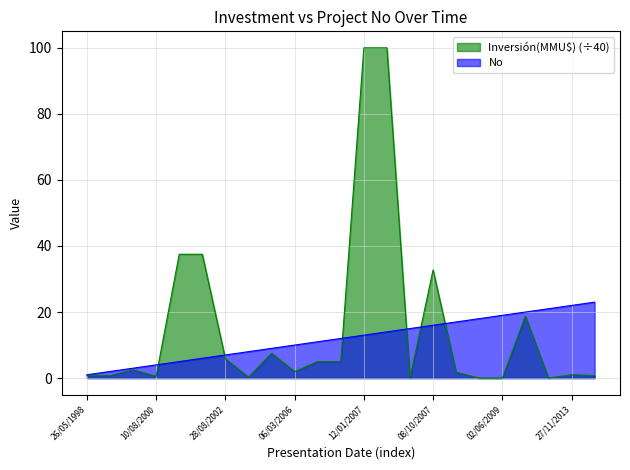

The Inversión(MMU$) series shows 0.0 at 22/04/2008. True or false?

True